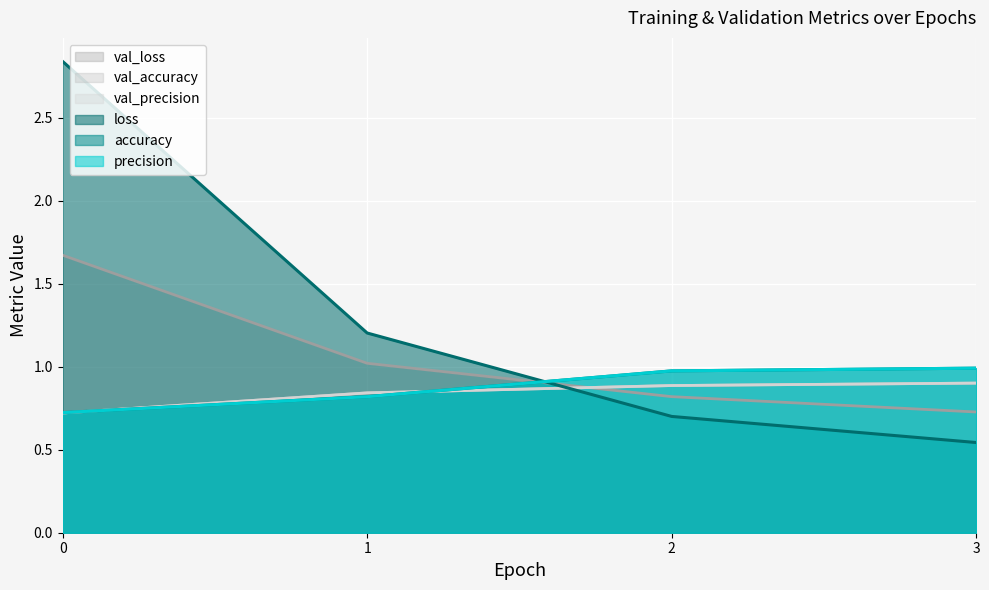

Is the value of val_accuracy at 3 greater than the value of precision at 3?

No